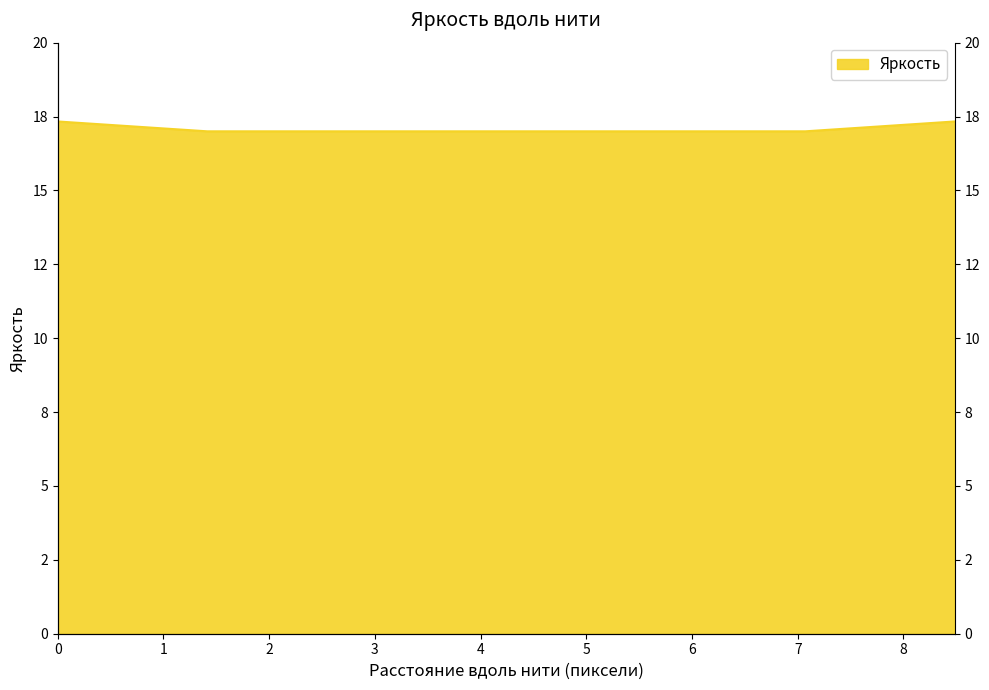

The chart shows a value of 17.0 at 2.82842712474611. True or false?

True